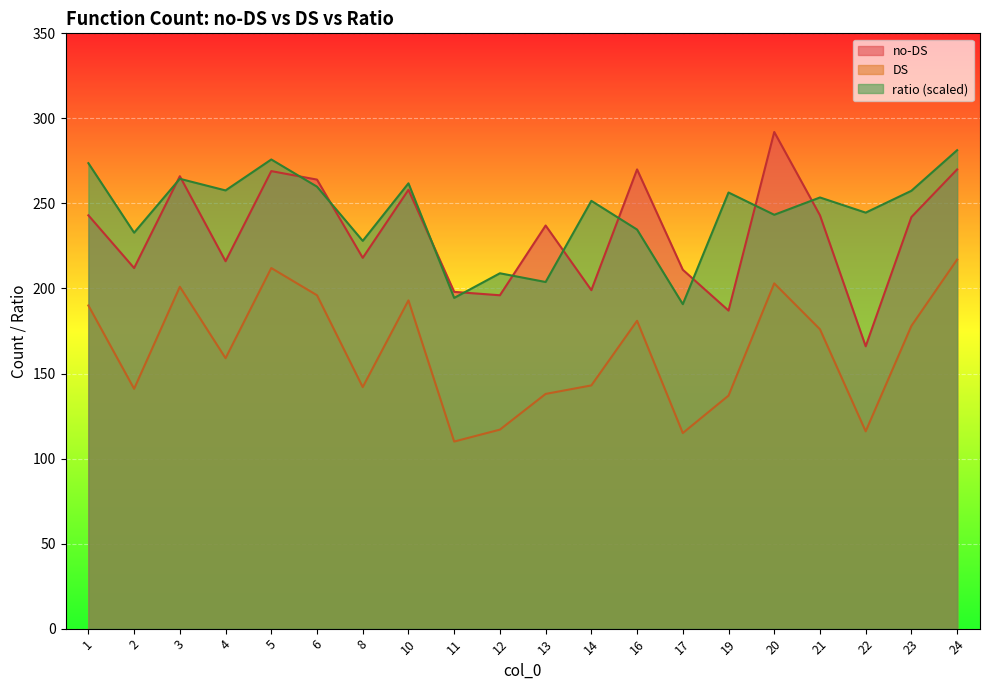

What is the minimum value for no-DS?

166.0